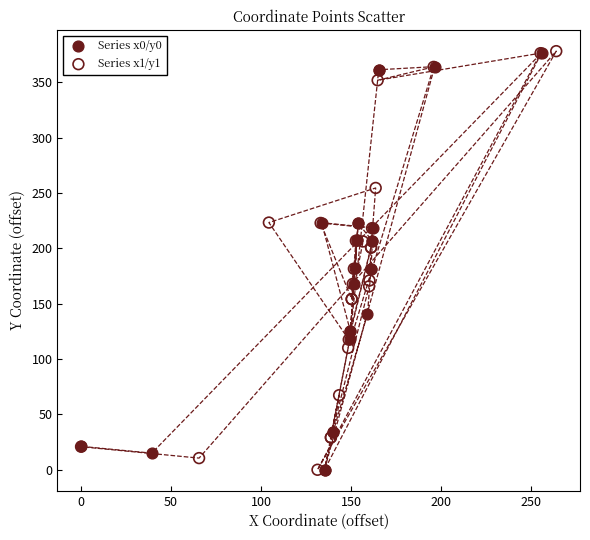

What are all the series names shown in the legend?

Series x0/y0, Series x1/y1